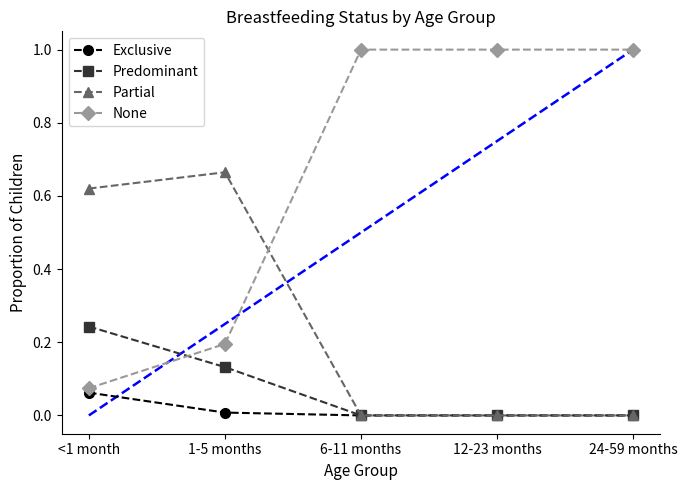

How many data points in None are less than 1?

2